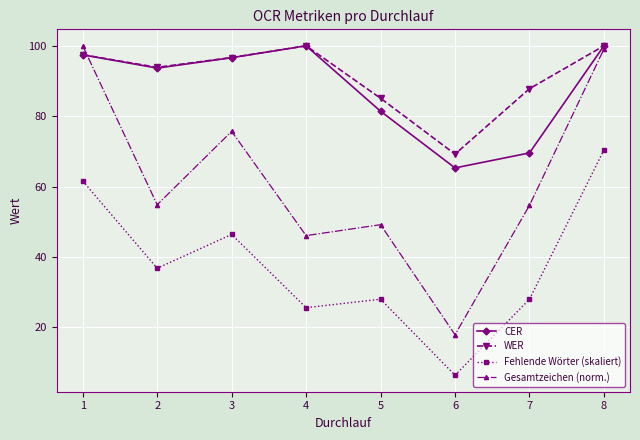

How many categories are shown in the chart?

8